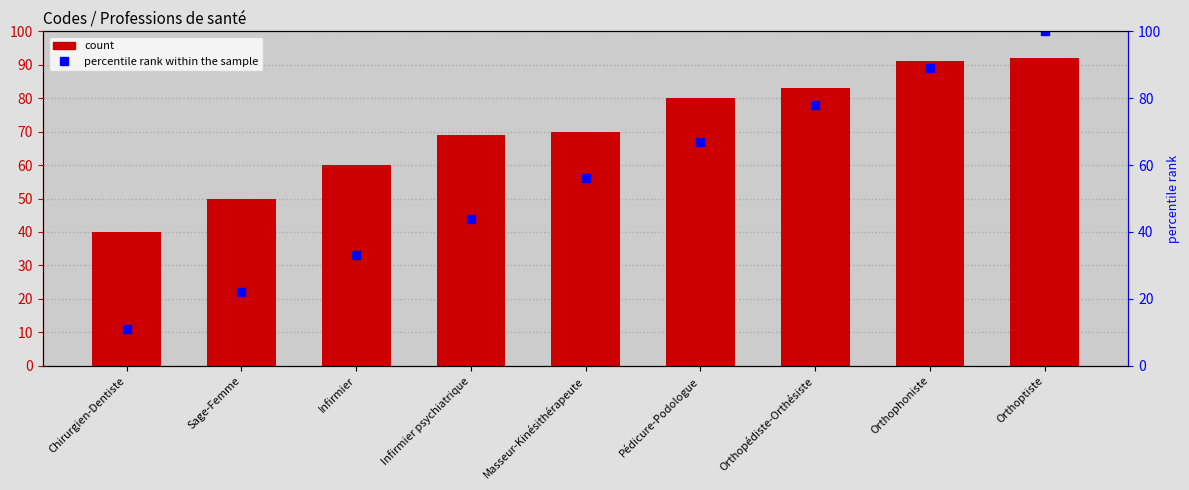

Count the number of categories in the chart.

9